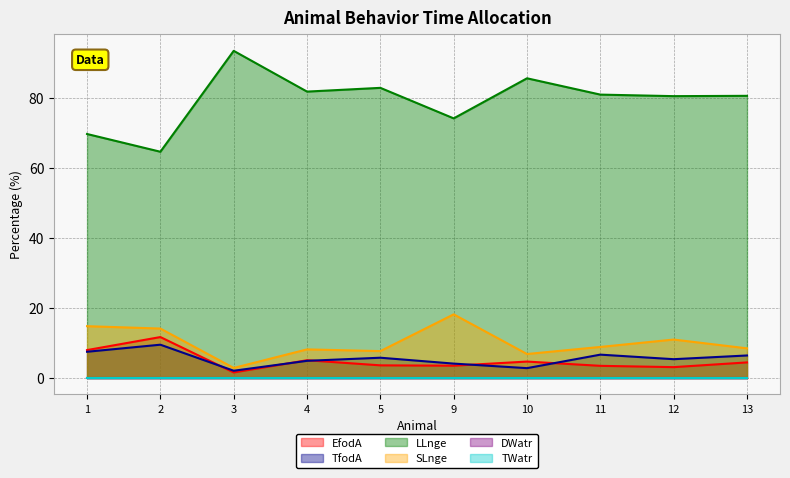

What is the difference between the maximum and minimum values in the SLnge series?

15.3